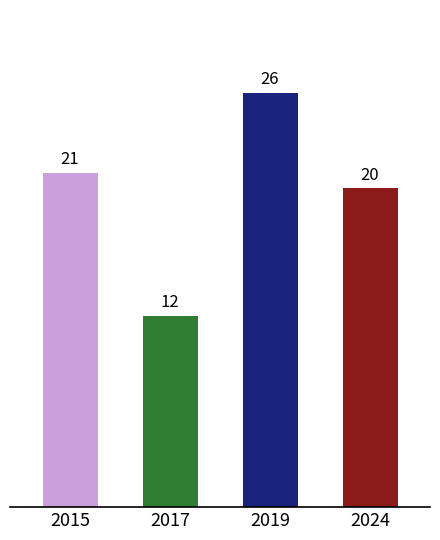

Reading left to right, list all the values displayed in this chart.

21	12	26	20